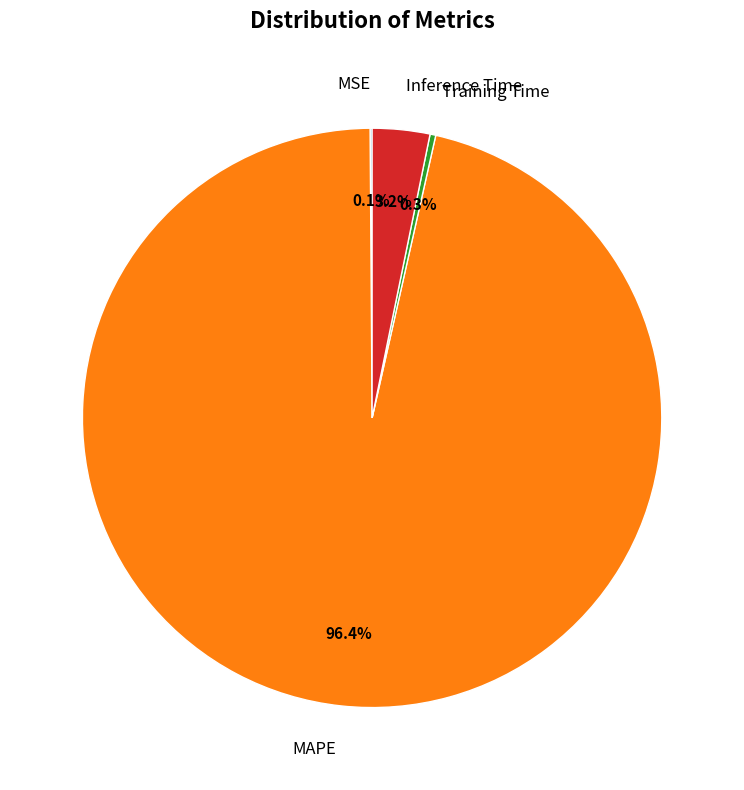

Does Training Time represent more than half of the total?

No